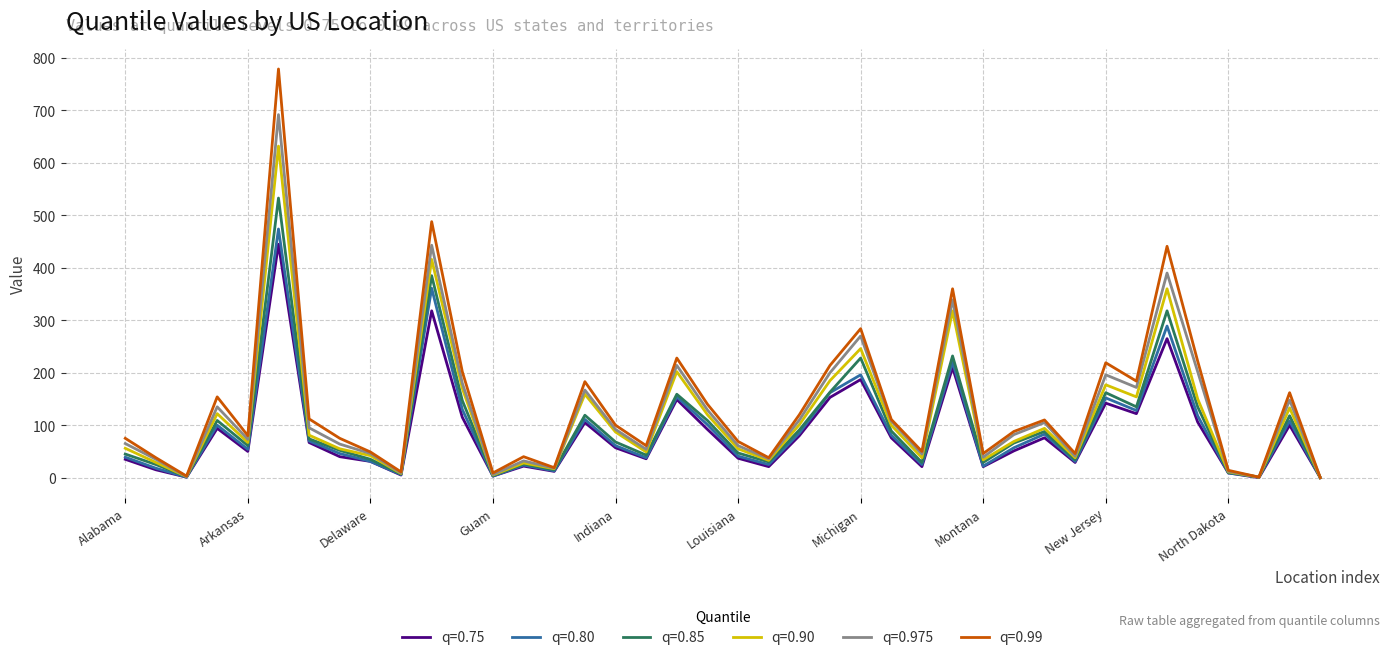

Which series has the largest range (max minus min)?

q=0.99